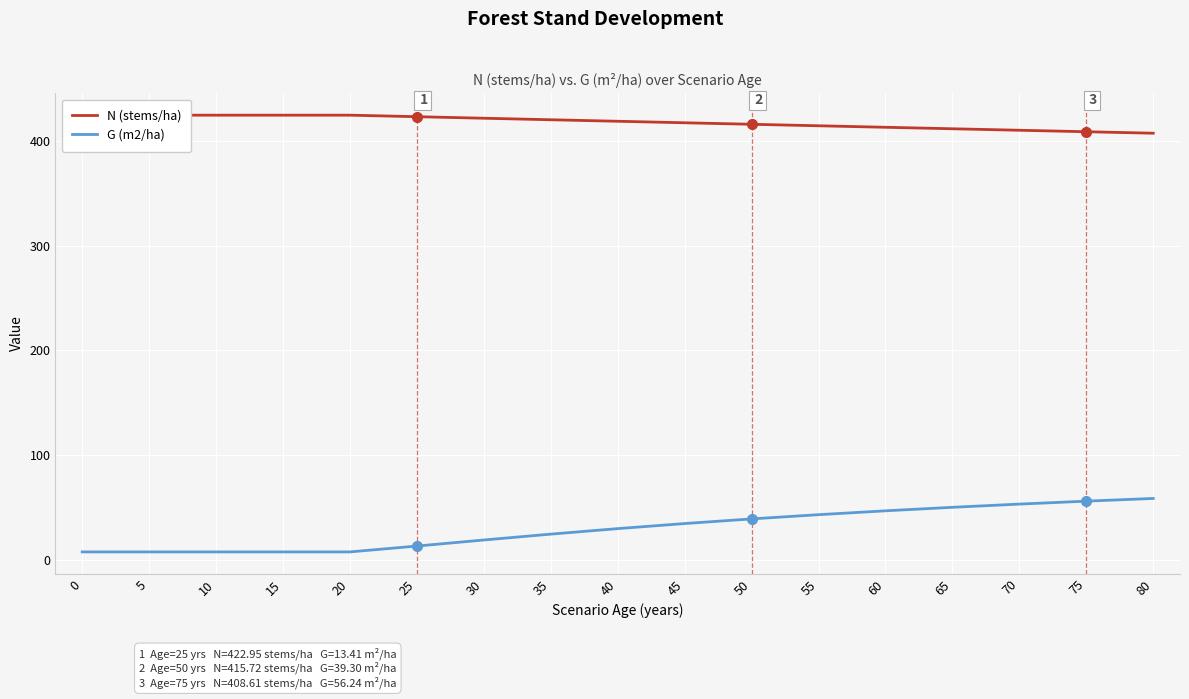

List the series in order of their overall mean, highest first.

N (stems/ha), G (m2/ha)